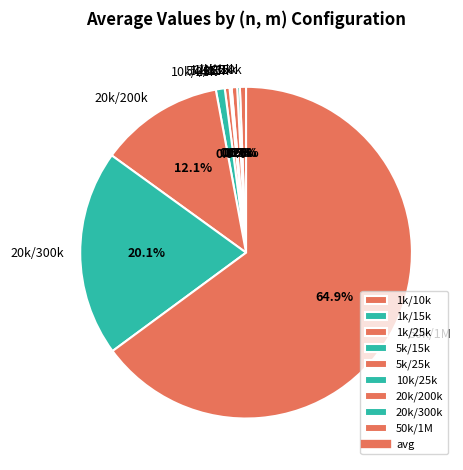

To the nearest percent, what is the average slice percentage?

11%